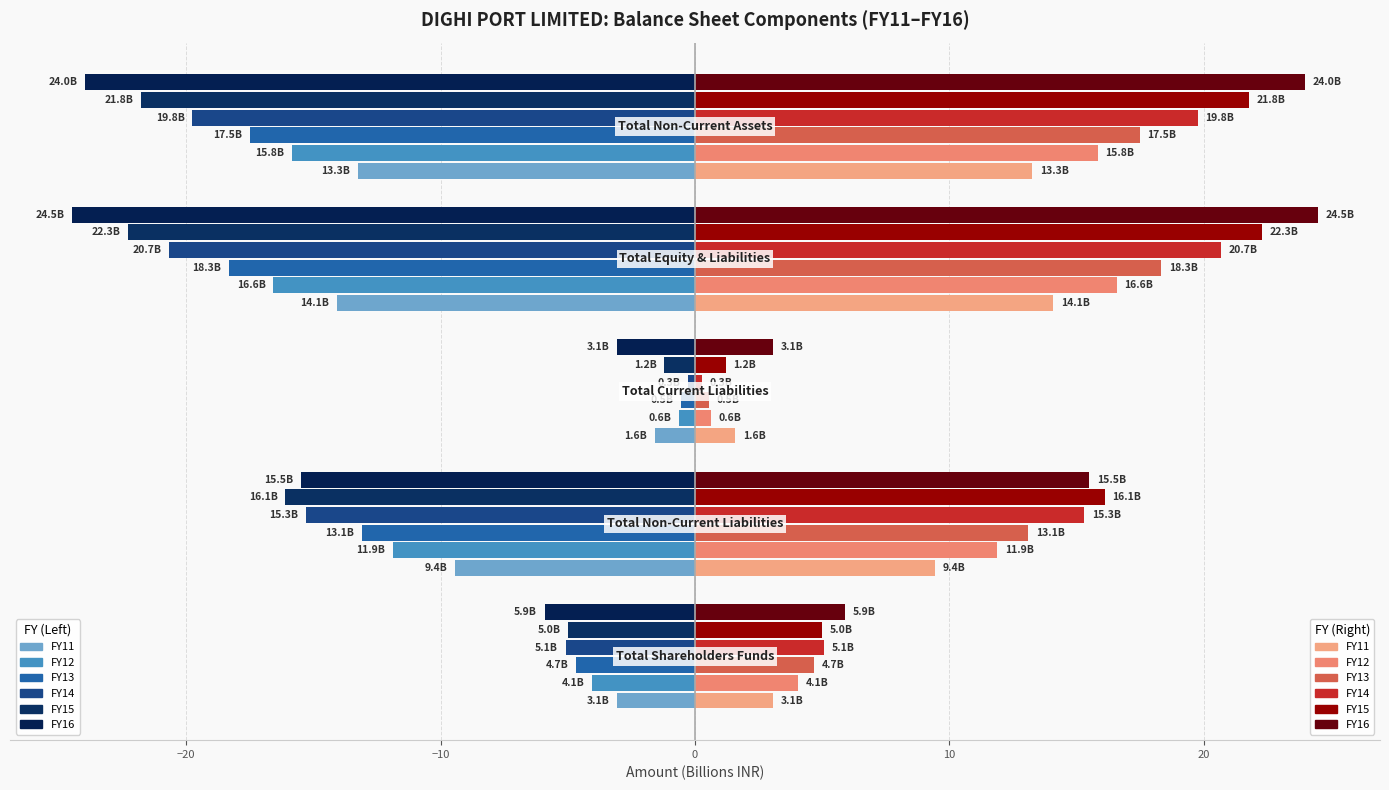

Reading left to right, extract all data points from this chart.

FY11: Total Shareholders Funds=-3.1	Total Non-Current Liabilities=-9.4	Total Current Liabilities=-1.6	Total Equity & Liabilities=-14.1	Total Non-Current Assets=-13.3
FY12: Total Shareholders Funds=-4.1	Total Non-Current Liabilities=-11.9	Total Current Liabilities=-0.6	Total Equity & Liabilities=-16.6	Total Non-Current Assets=-15.8
FY13: Total Shareholders Funds=-4.7	Total Non-Current Liabilities=-13.1	Total Current Liabilities=-0.5	Total Equity & Liabilities=-18.3	Total Non-Current Assets=-17.5
FY14: Total Shareholders Funds=-5.1	Total Non-Current Liabilities=-15.3	Total Current Liabilities=-0.3	Total Equity & Liabilities=-20.7	Total Non-Current Assets=-19.8
FY15: Total Shareholders Funds=-5.0	Total Non-Current Liabilities=-16.1	Total Current Liabilities=-1.2	Total Equity & Liabilities=-22.3	Total Non-Current Assets=-21.8
FY16: Total Shareholders Funds=-5.9	Total Non-Current Liabilities=-15.5	Total Current Liabilities=-3.1	Total Equity & Liabilities=-24.5	Total Non-Current Assets=-24.0